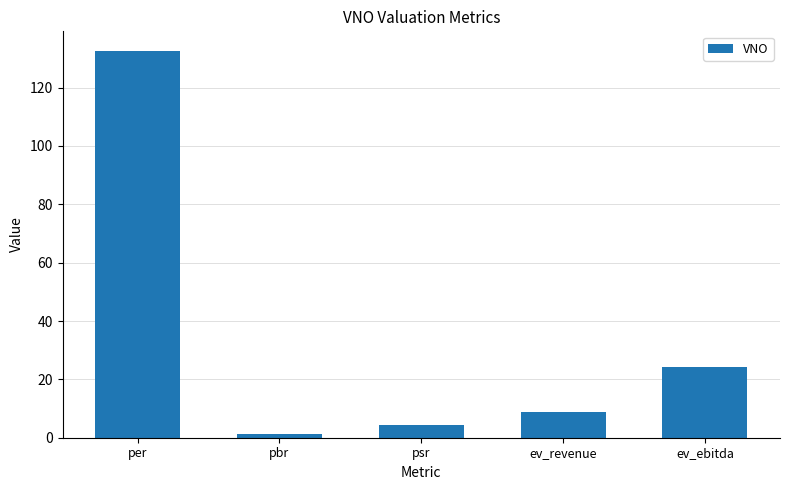

Count the number of categories in the chart.

5